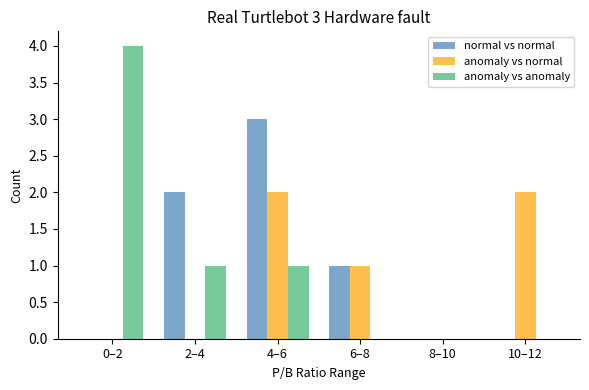

How many groups of bars are there?

6